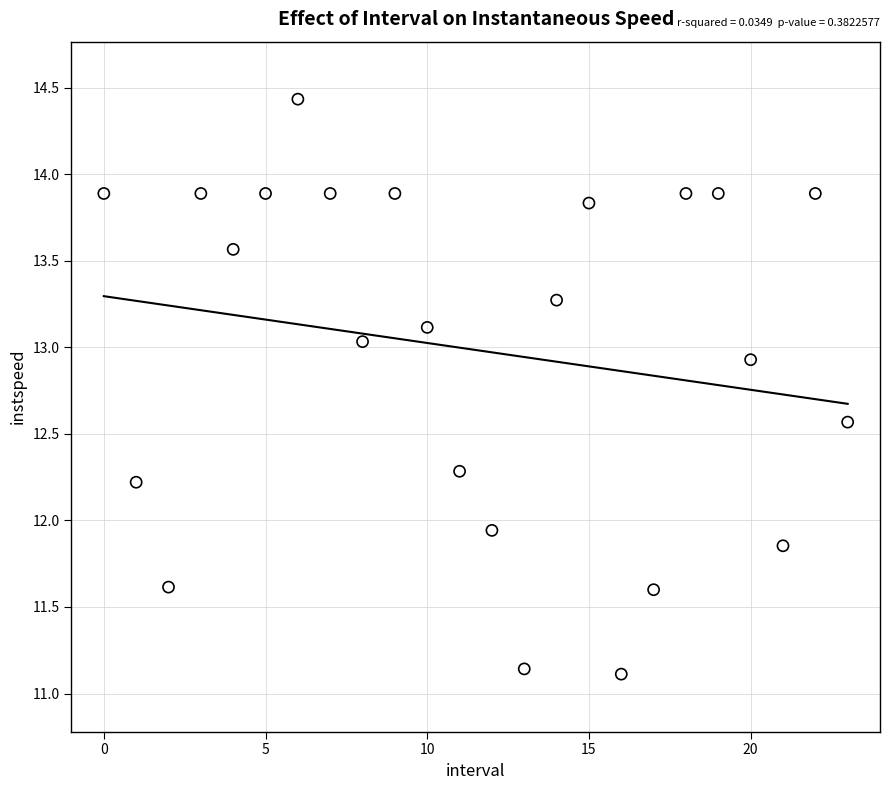

What is the range of Y values (max minus min)?

3.3